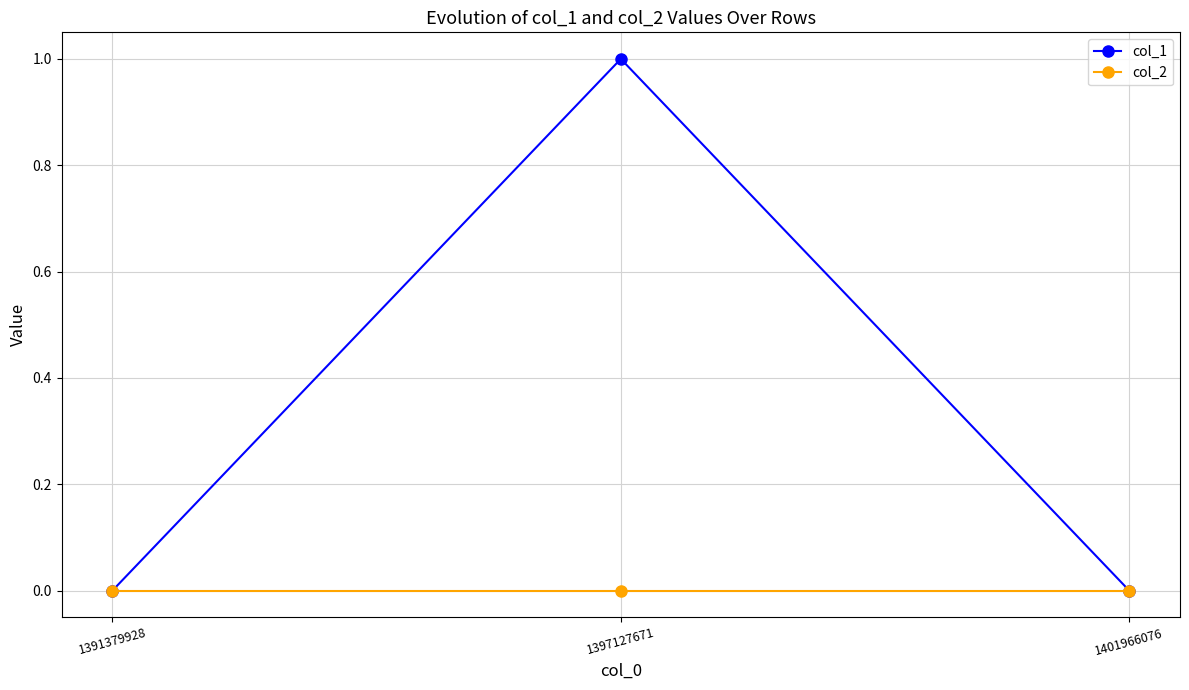

Between 1397127671 and 1401966076, which series saw the biggest shift?

col_1